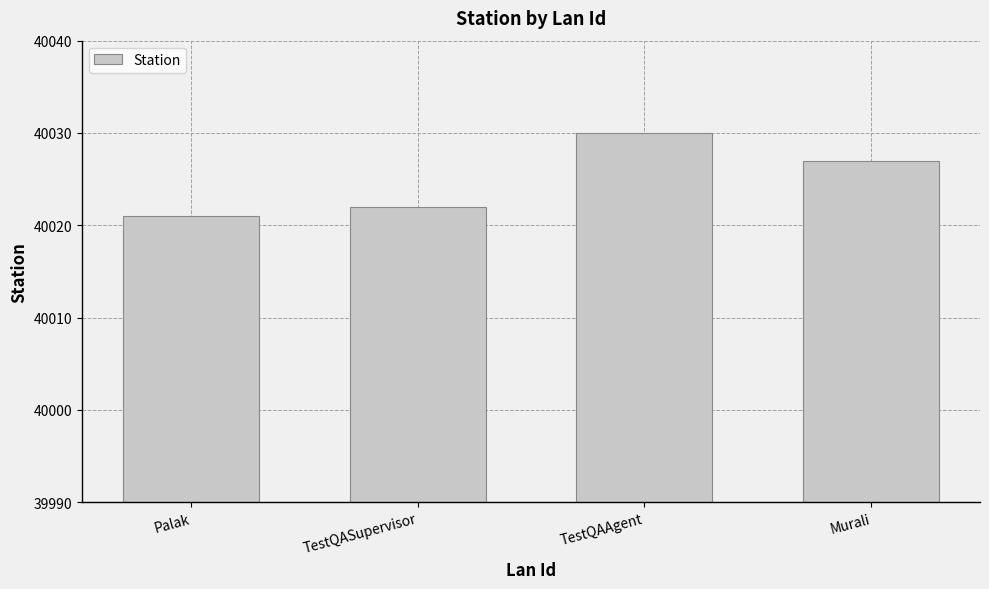

What is the maximum value shown in the chart?

40030